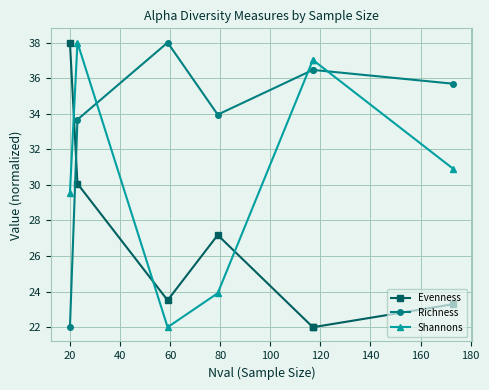

What is the difference between the maximum and minimum values in the Shannons series?

16.0